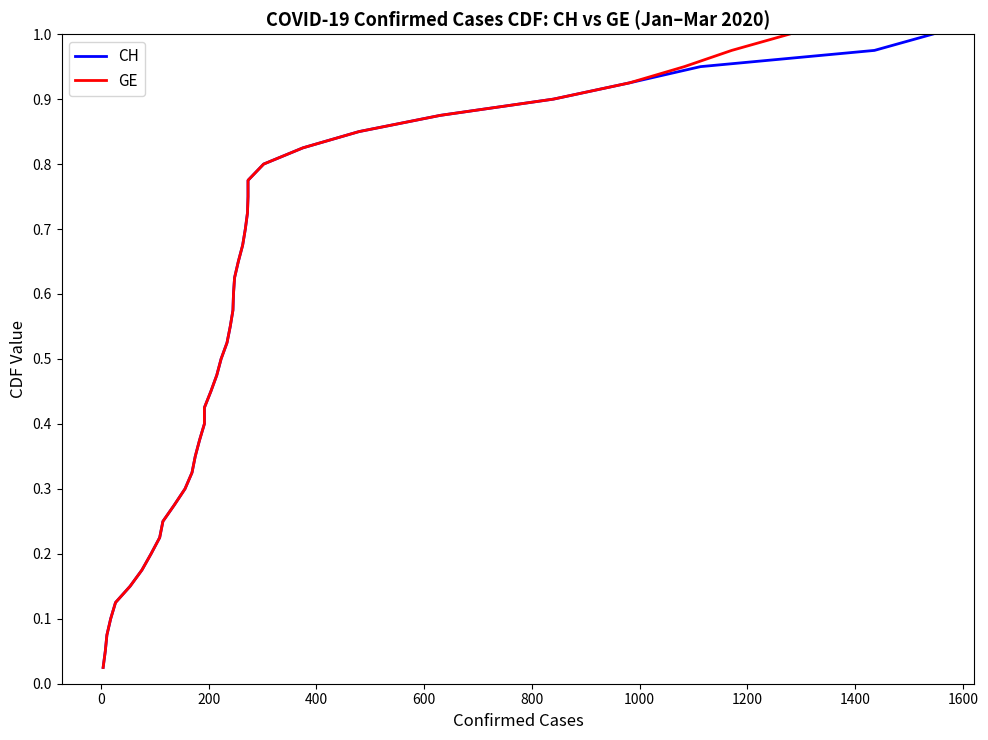

What is the difference between the maximum and minimum values in the CH series?

1.0